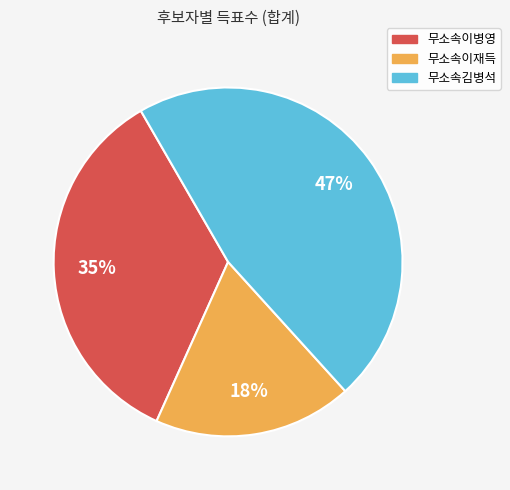

The 무소속이병영 slice represents 35% of the pie. True or false?

True